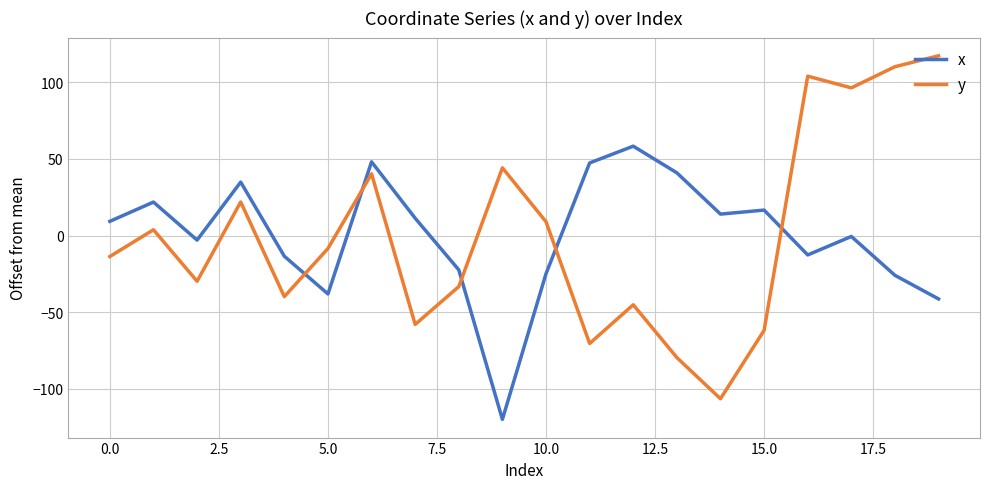

True or false: x and y cross at least once.

True